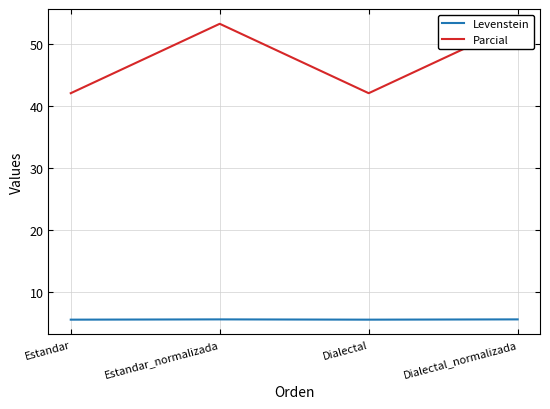

Which label corresponds to the smallest value in the chart?

Estandar